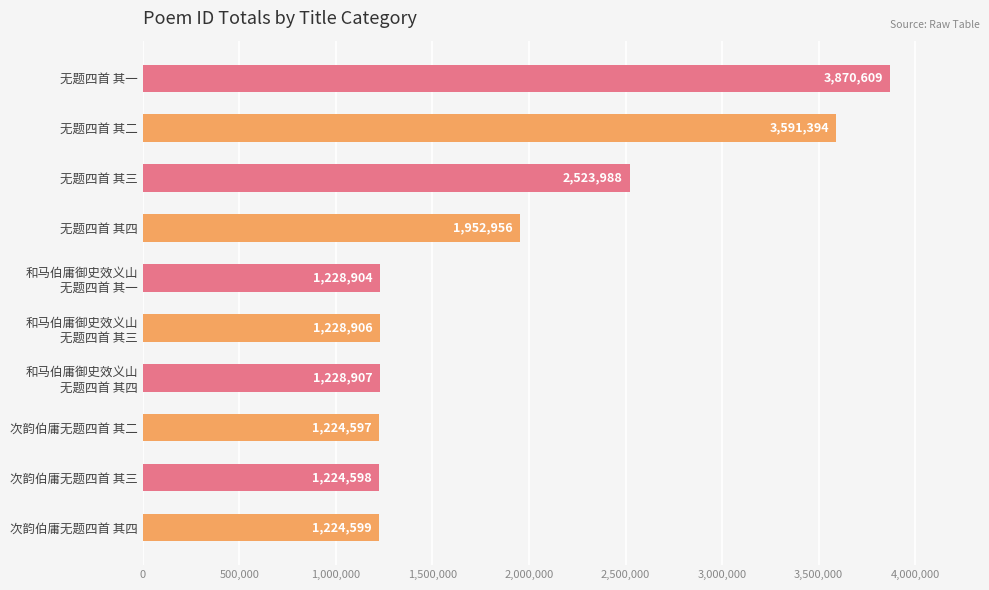

What is the sum of the values at 次韵伯庸无题四首 其二 and 次韵伯庸无题四首 其四?

2449196